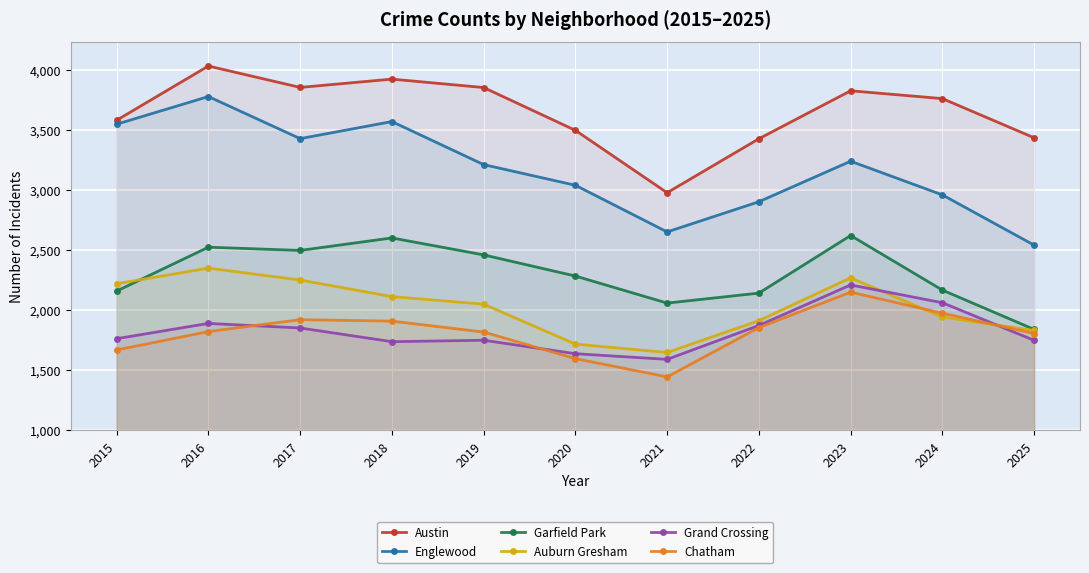

How many data points in Austin are above 3759?

5